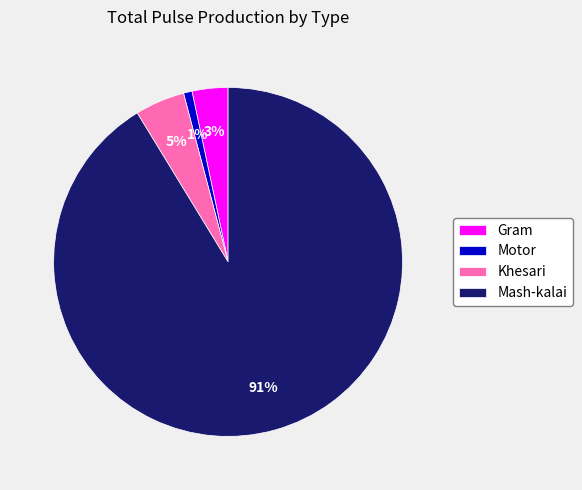

To the nearest percent, what percentage of the pie is Motor?

1%